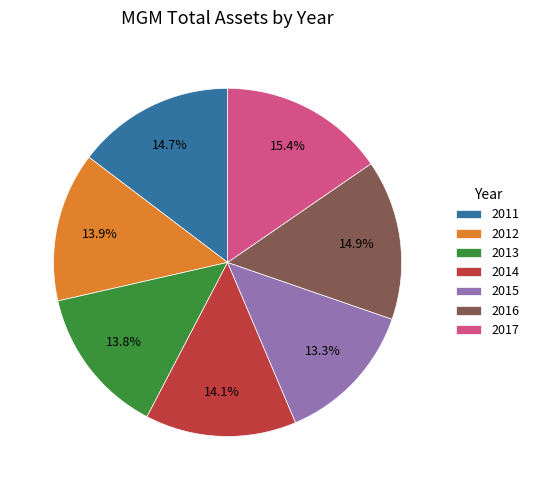

What is the ratio of the value at 2012 to the value at 2017?

0.9